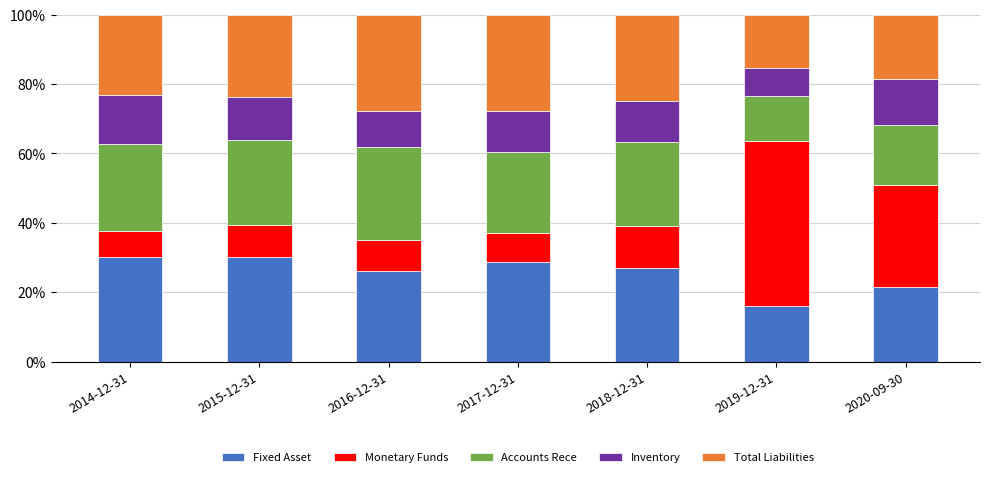

What is the total value across all series at 2020-09-30?

100.0